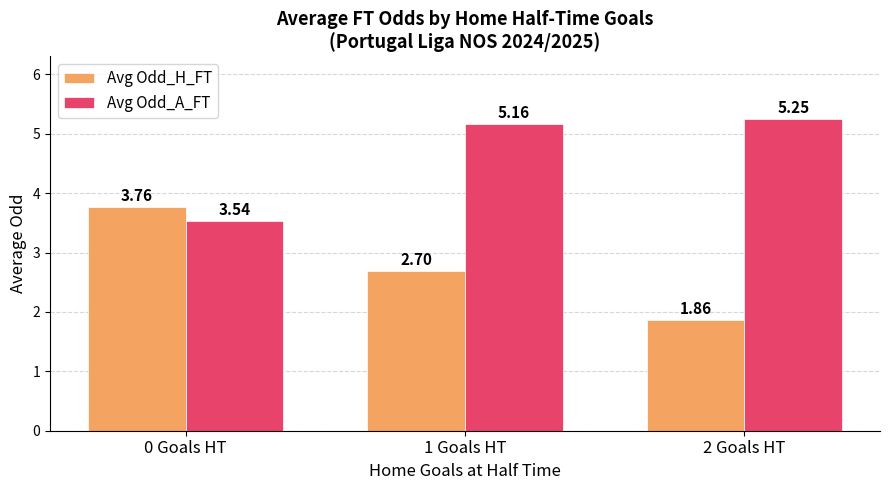

Which series has the largest total across all categories?

Avg Odd_A_FT